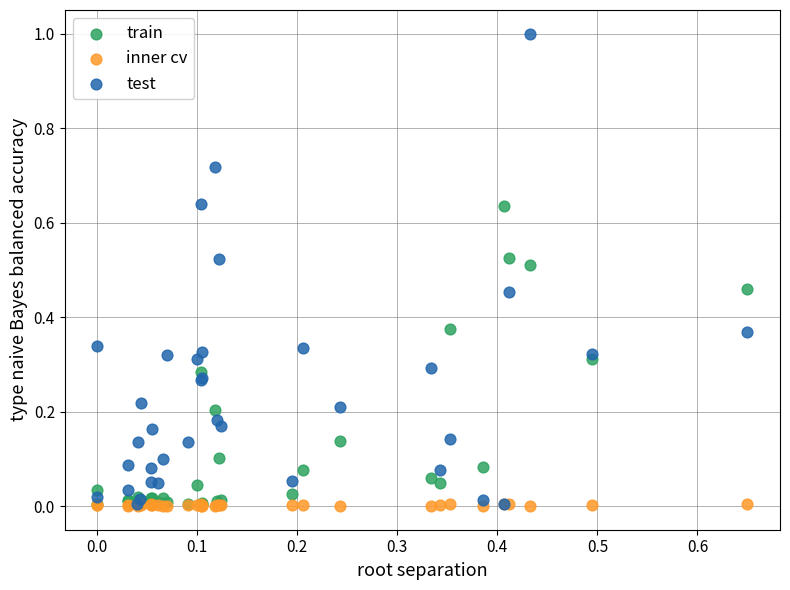

What are all the series names shown in the legend?

train, inner cv, test